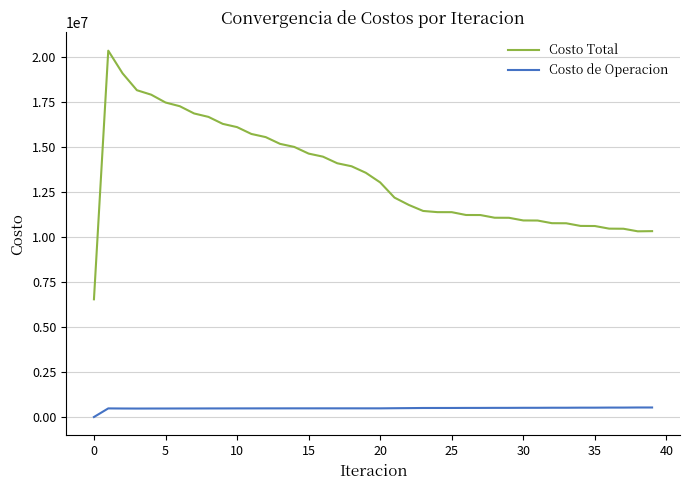

Which series has the largest total across all categories?

Costo Total